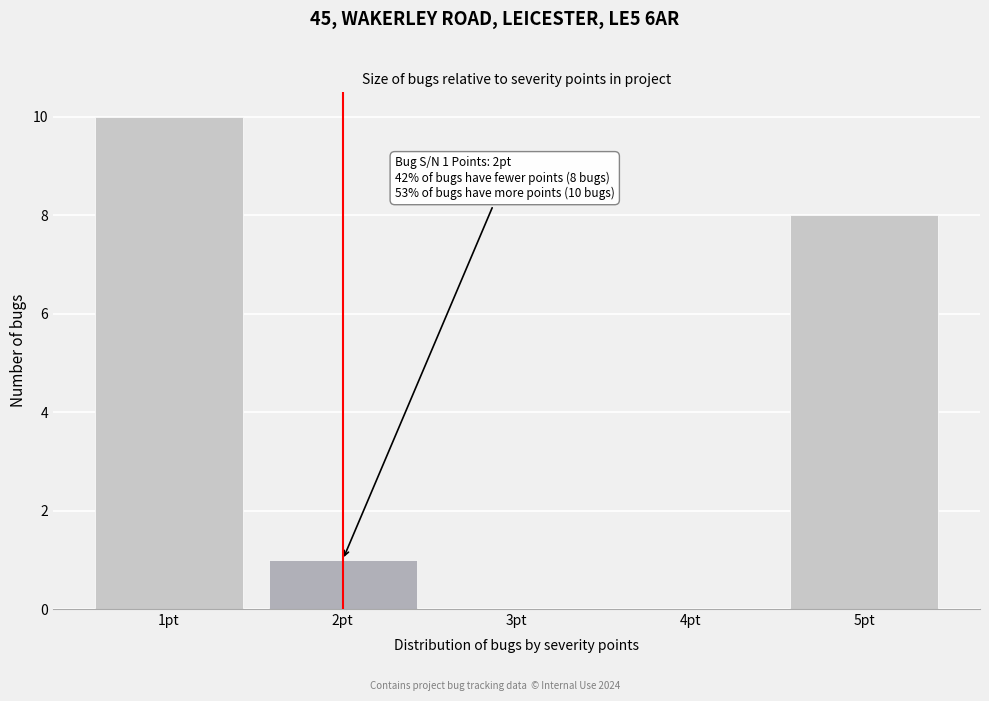

Reading left to right, what are all the values shown in this chart?

1pt=10	2pt=1	3pt=0	4pt=0	5pt=8